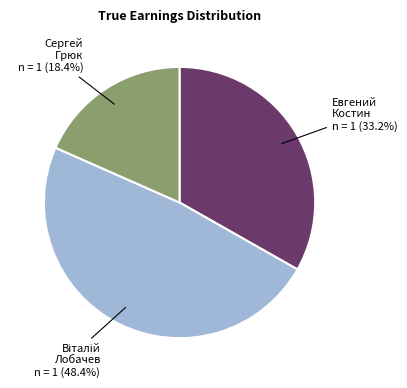

Is Евгений Костин the majority of the pie?

No